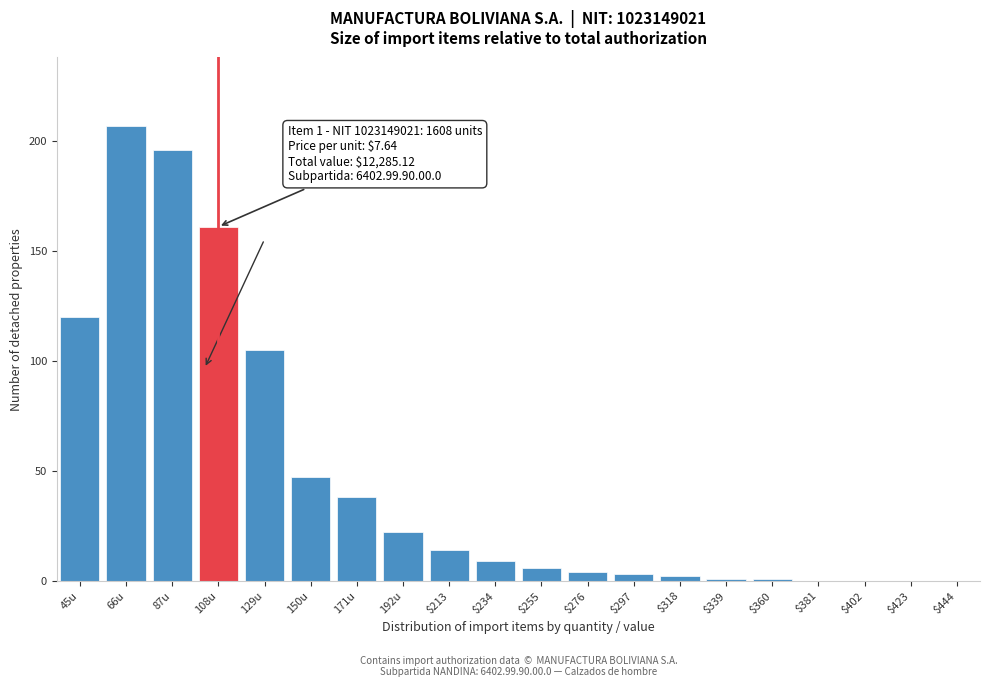

At which category does the chart reach its peak across all series?

66u